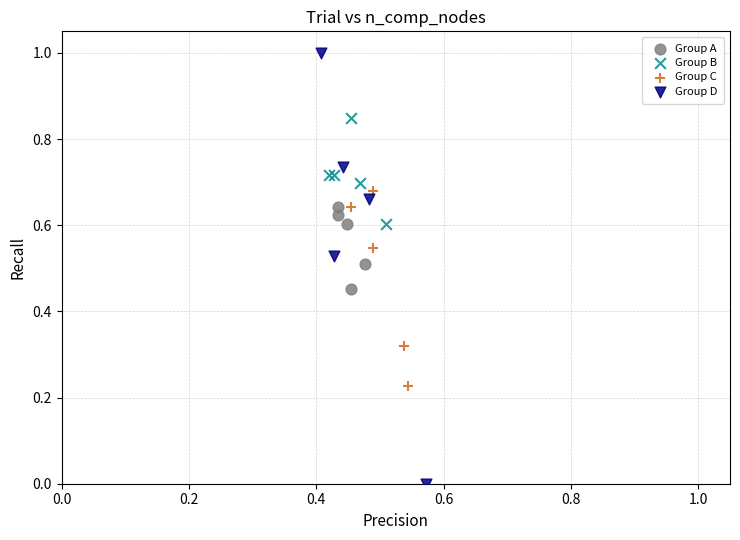

What are all the series names shown in the legend?

Group A, Group B, Group C, Group D